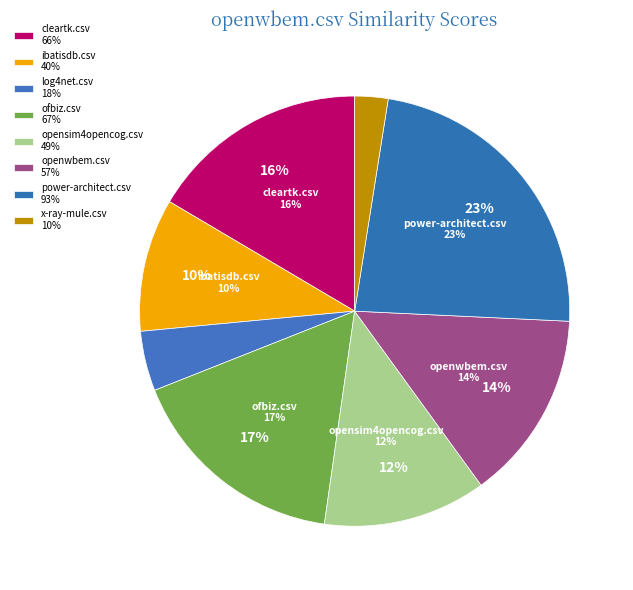

Is ofbiz.csv the majority of the pie?

No